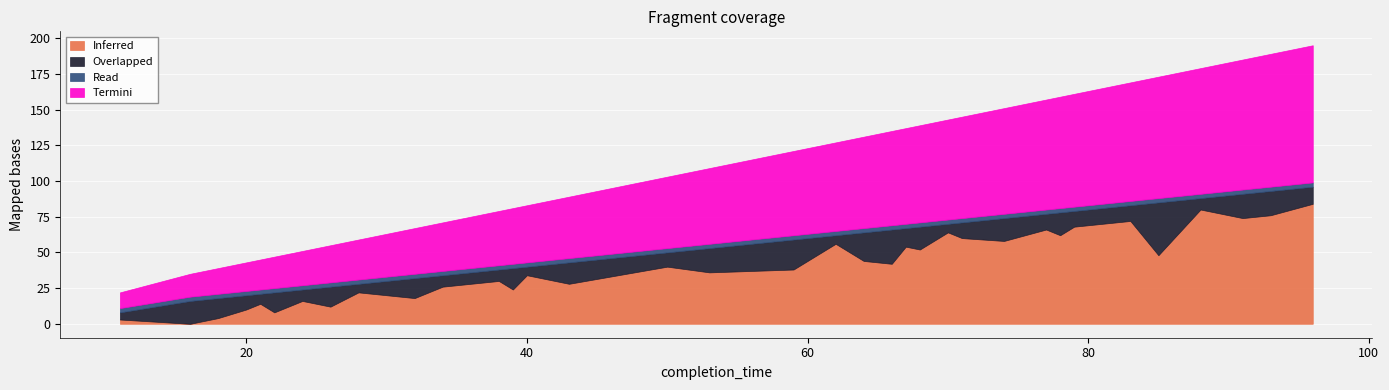

True or false: Inferred and Read intersect in this chart.

True